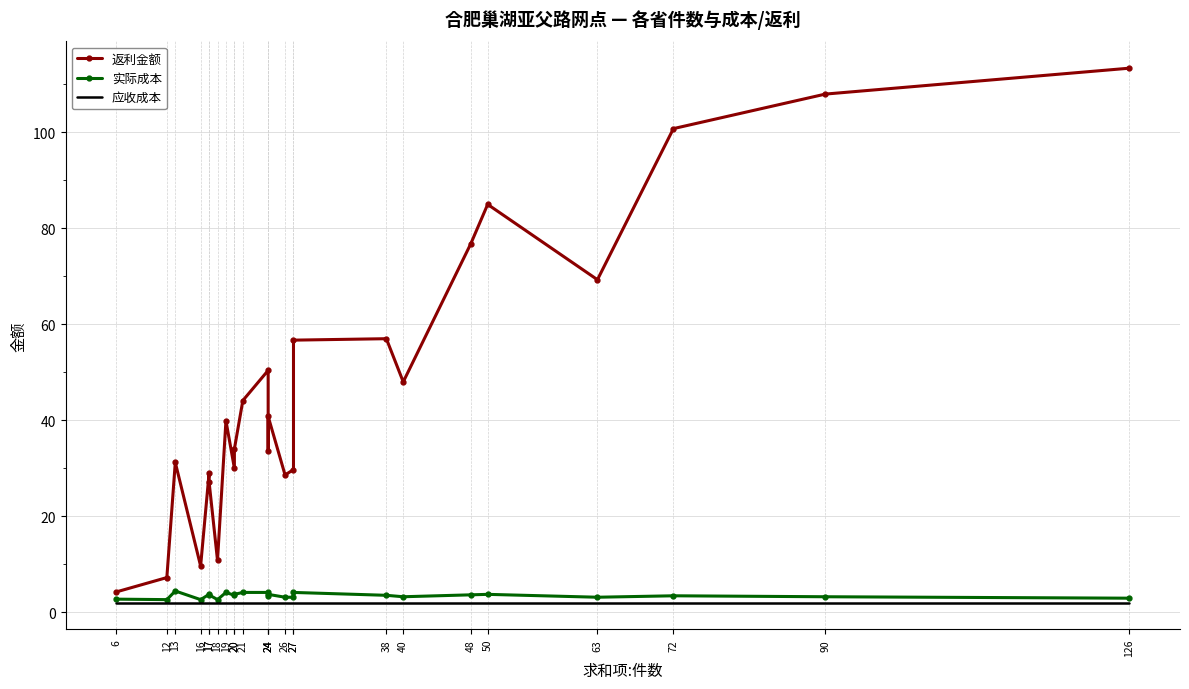

List the labels in order of 返利金额 value, smallest first.

6, 12, 16, 18, 17, 26, 17, 27, 20, 13, 24, 20, 19, 24, 21, 40, 24, 27, 38, 63, 48, 50, 72, 90, 126